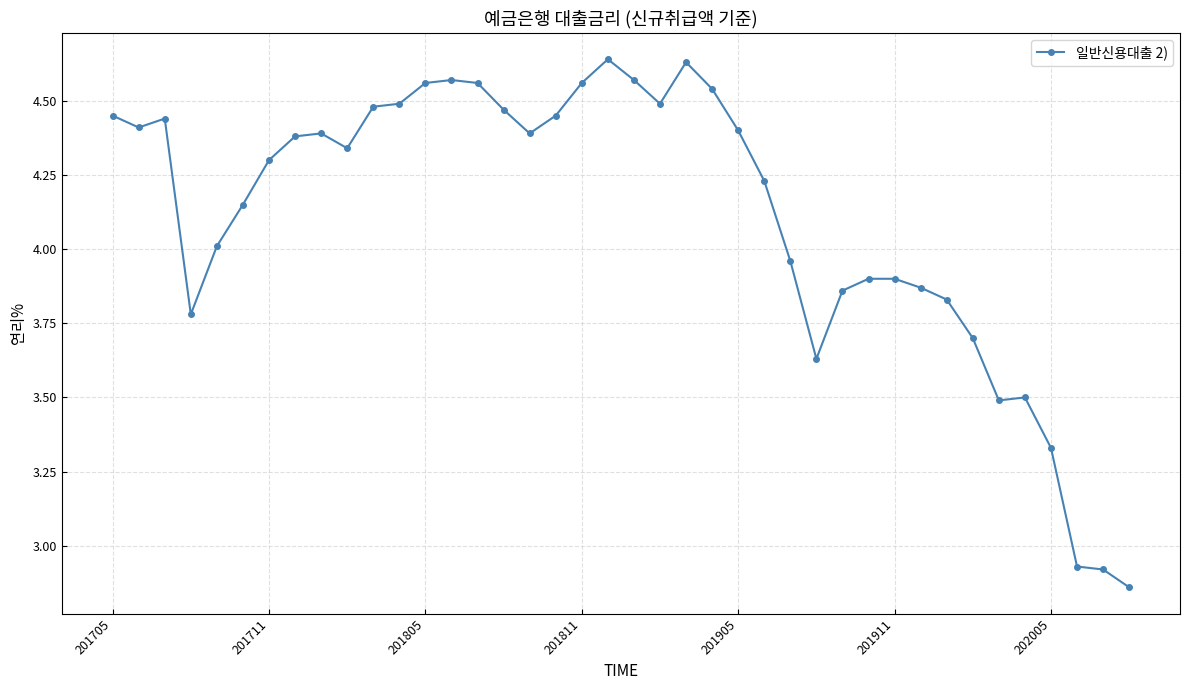

What is the difference between the maximum and minimum values?

1.8